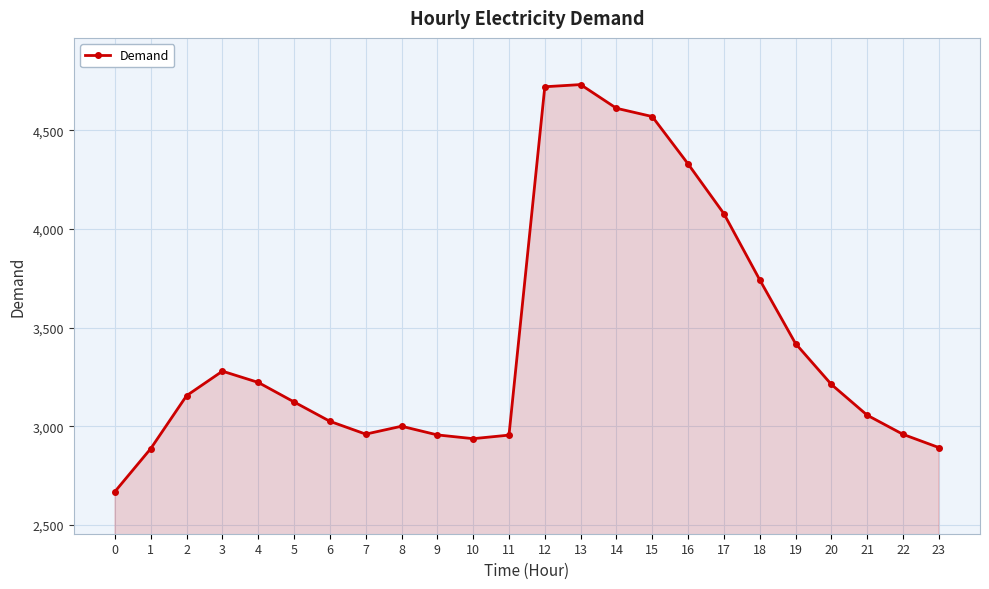

Does the chart have visible grid lines?

Yes